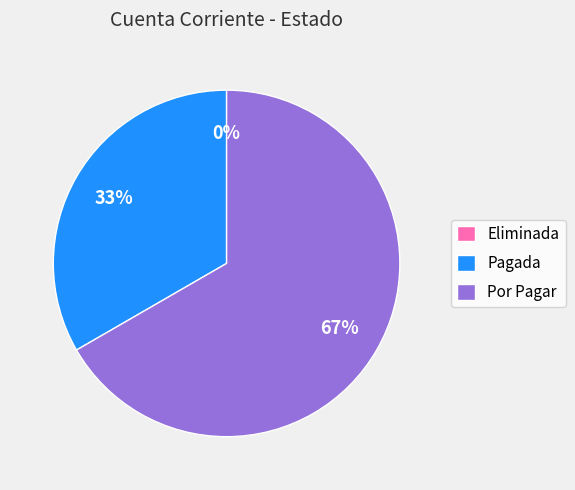

What percentage is NOT represented by Por Pagar?

33.3%